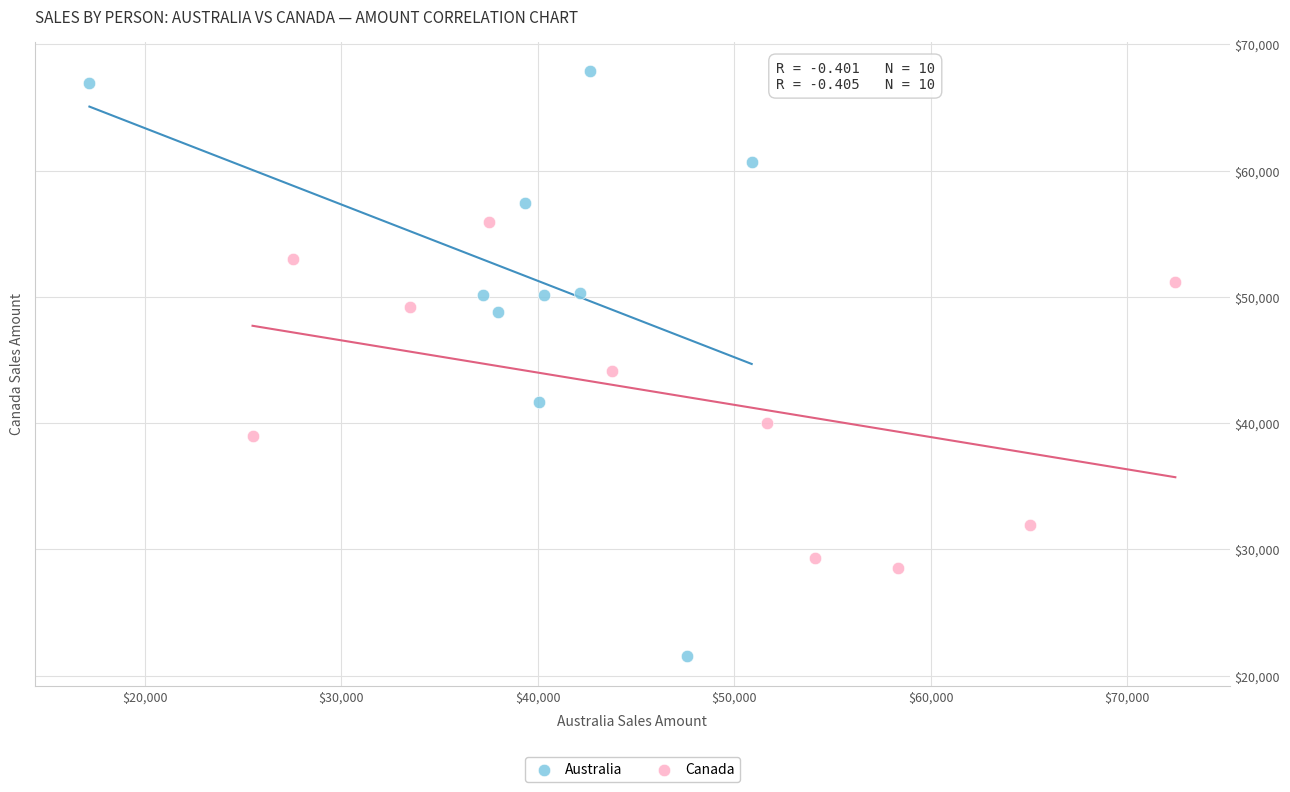

Which series reaches the maximum Y coordinate?

Australia